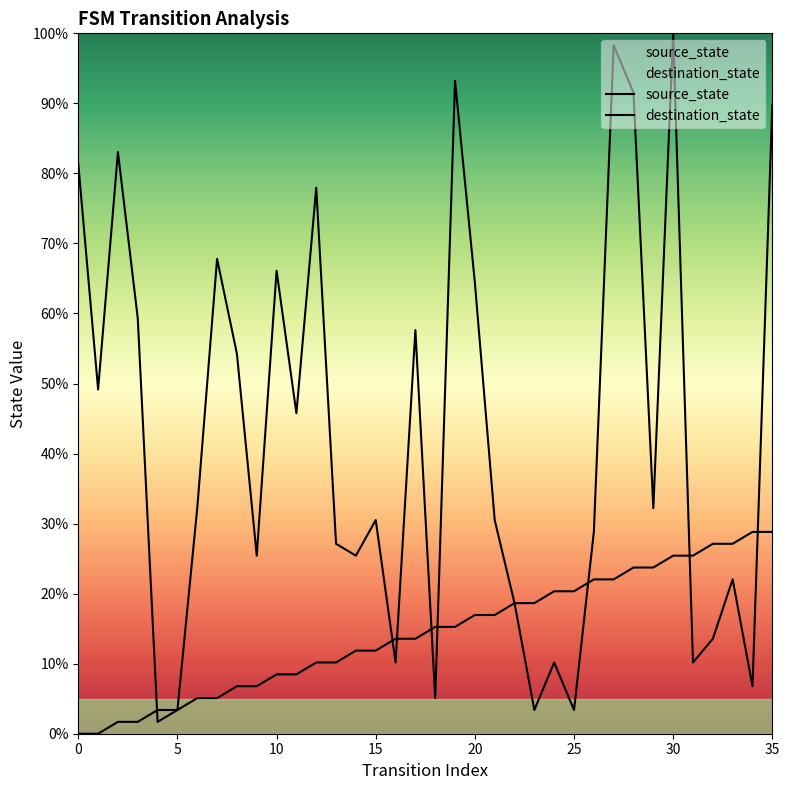

What are all the series names shown in the legend?

source_state, destination_state